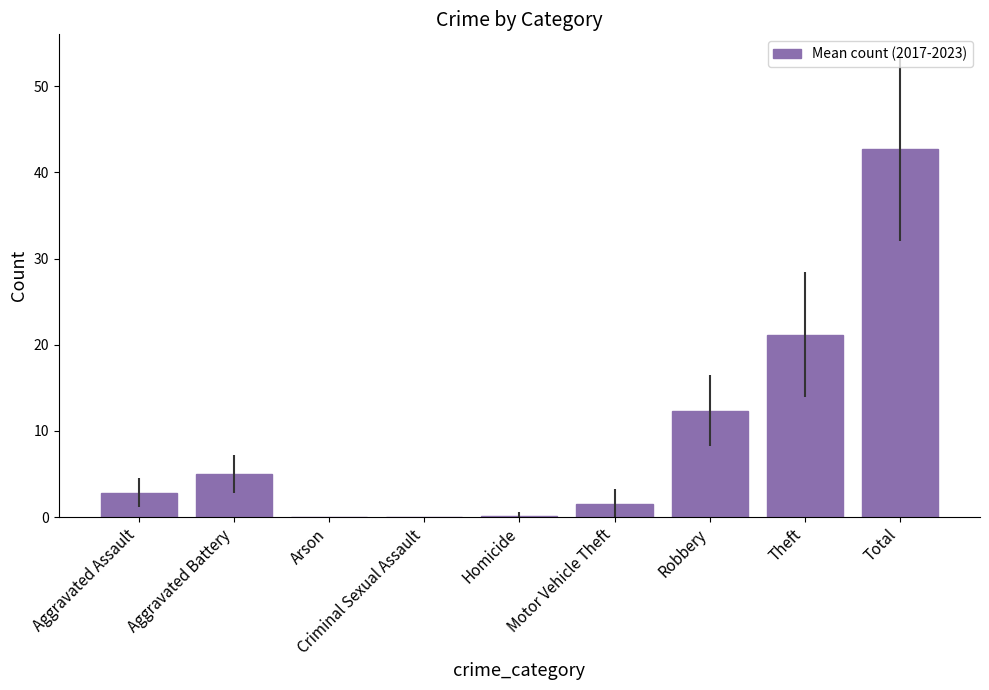

At which label is the value closest to 21?

Theft